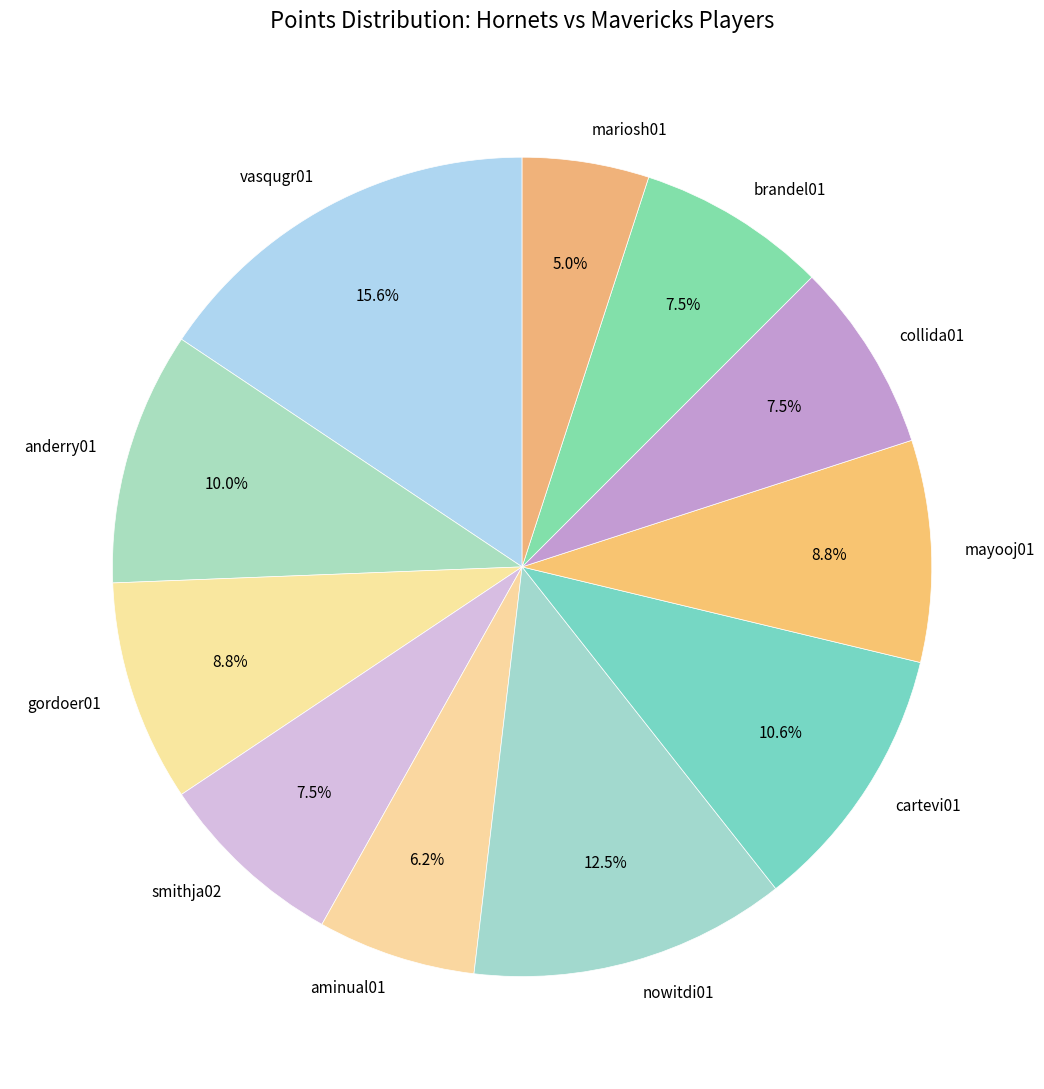

Is it true that vasqugr01 is 25% of the pie?

False